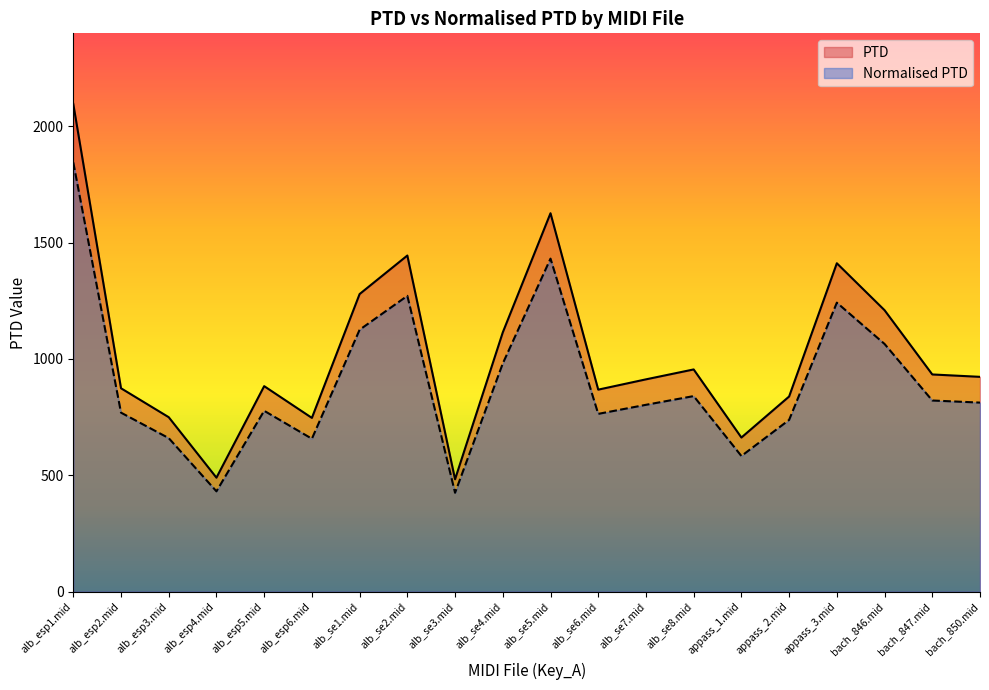

Is it true that PTD equals 749.6 at alb_esp3.mid?

True